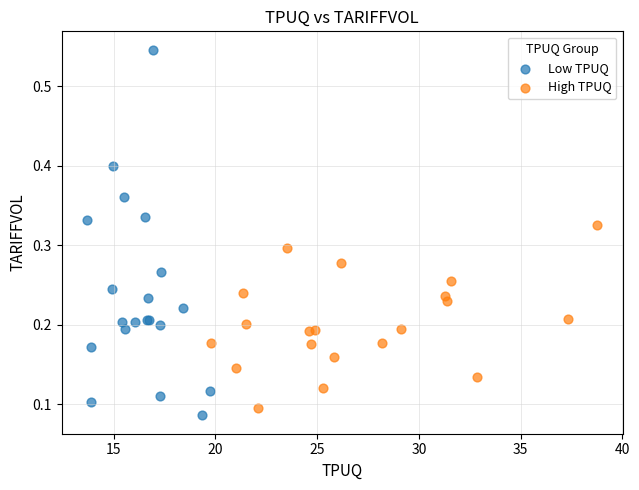

Which series reaches the maximum Y coordinate?

Low TPUQ